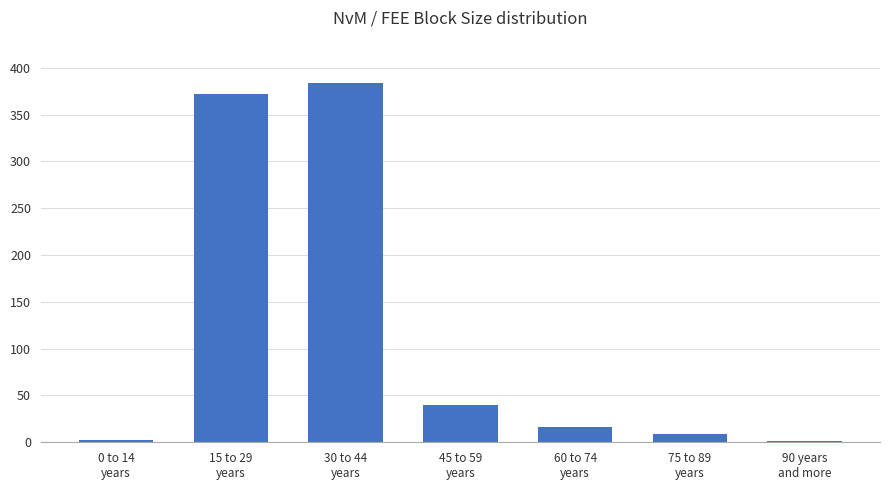

Where is the data nearest to the value 192?

45 to 59
years